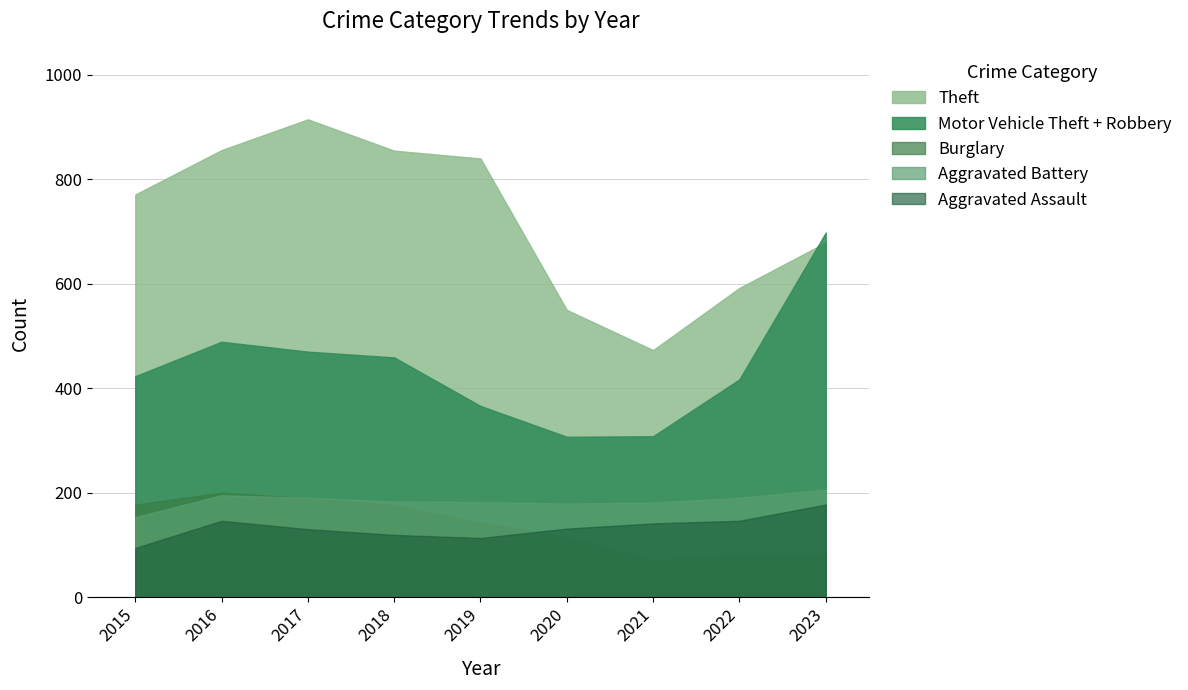

What is the difference between the highest and lowest values at 2020?

435